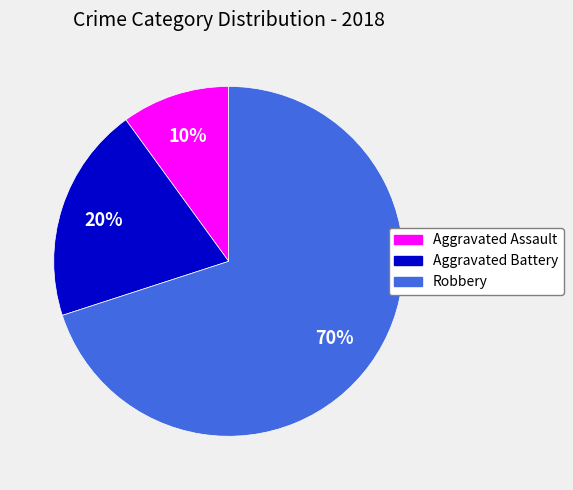

Which has a higher value, Robbery or Aggravated Battery?

Robbery